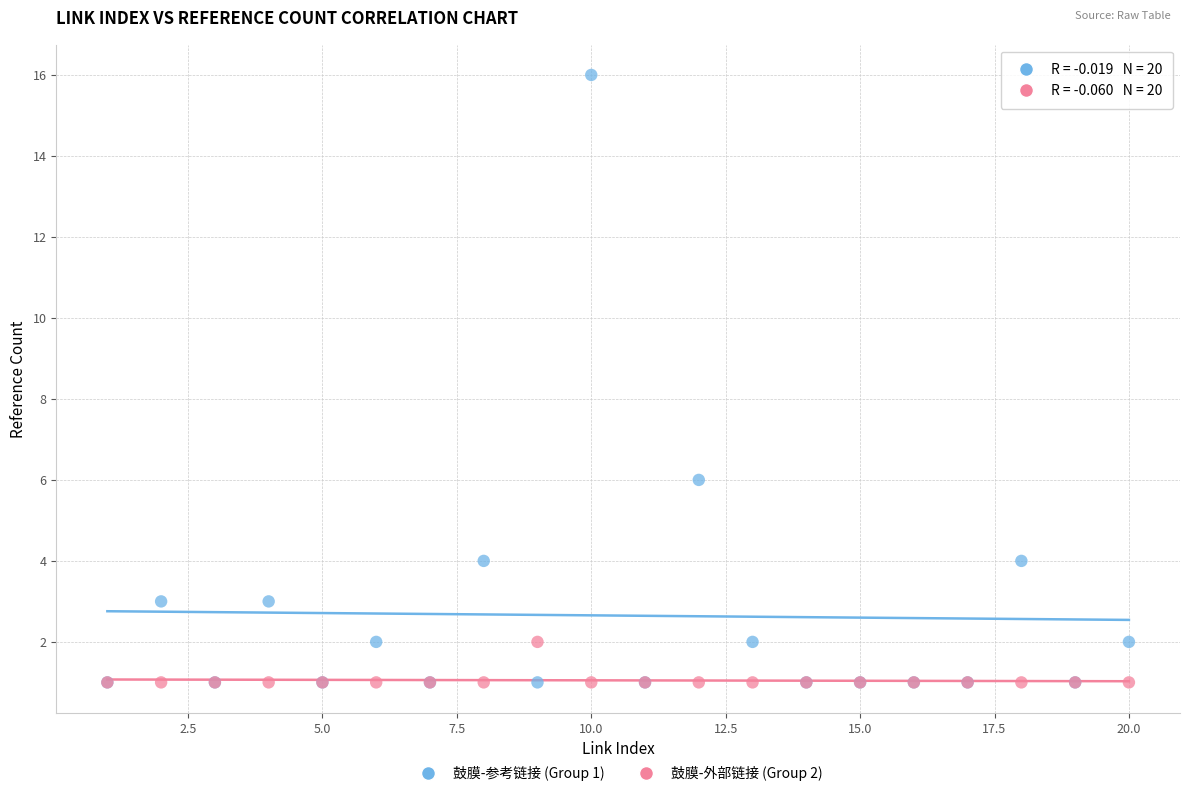

Which series has the largest Y range (max minus min)?

鼓膜-参考链接 (Group 1)